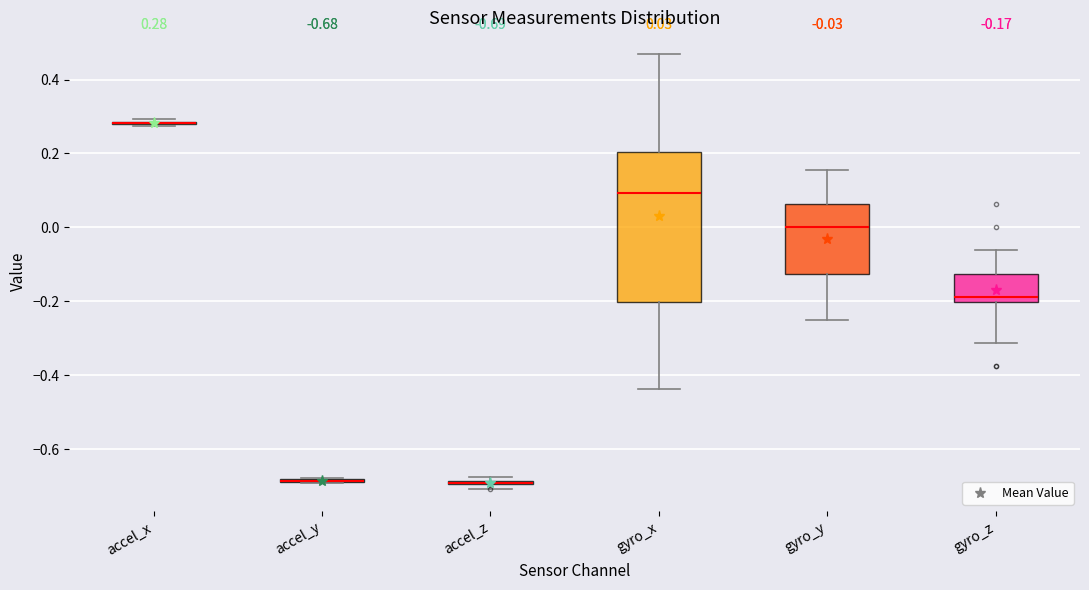

Which box is the tallest, from its lower edge to its upper edge?

gyro_x